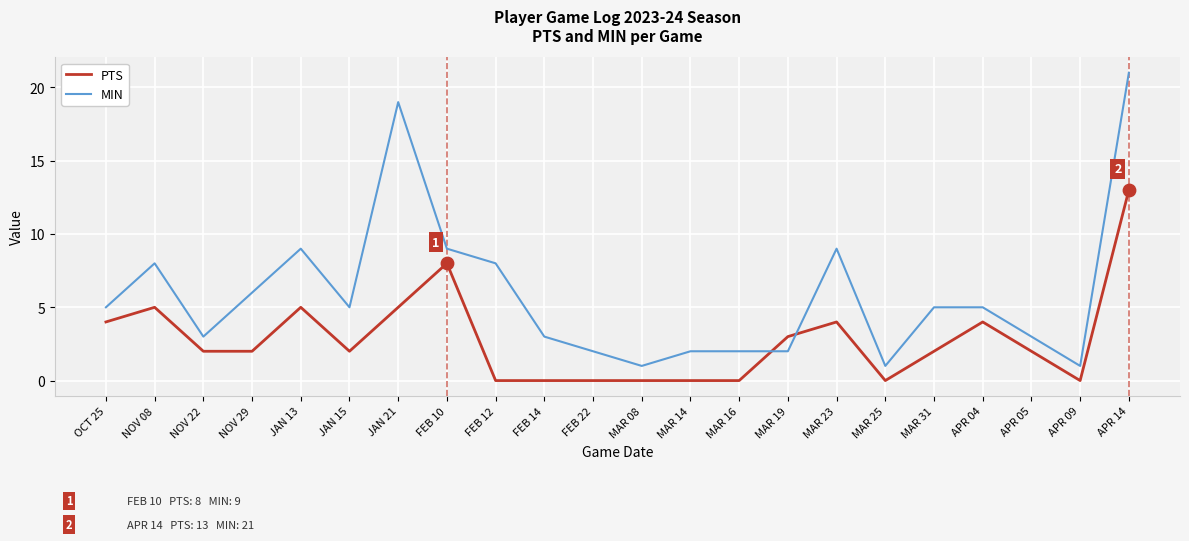

Which series has the largest range (max minus min)?

MIN